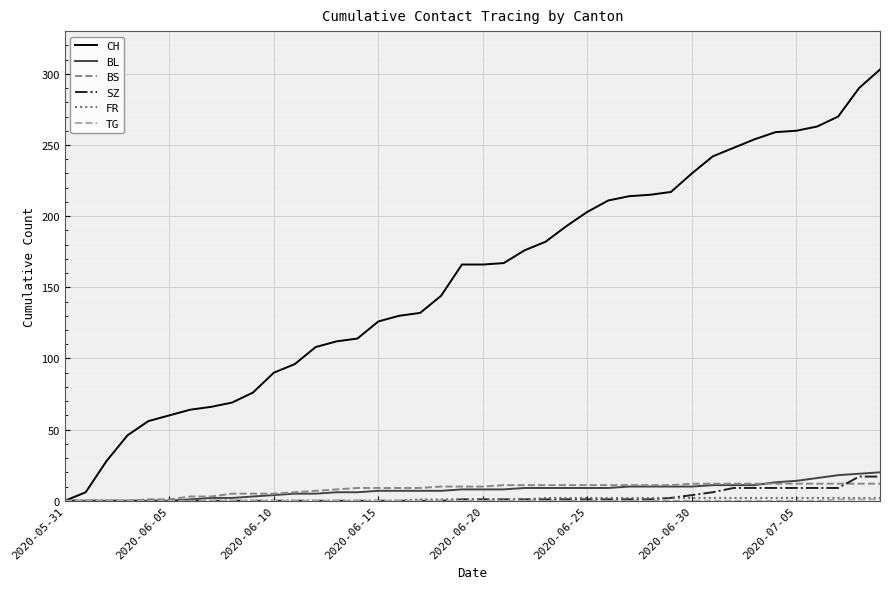

Which series has the largest total across all categories?

CH